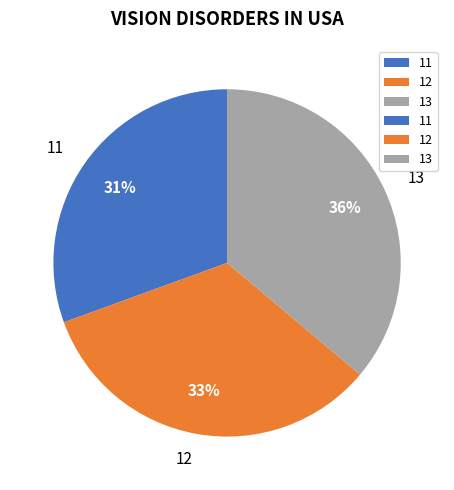

Count the number of slices in the pie.

3